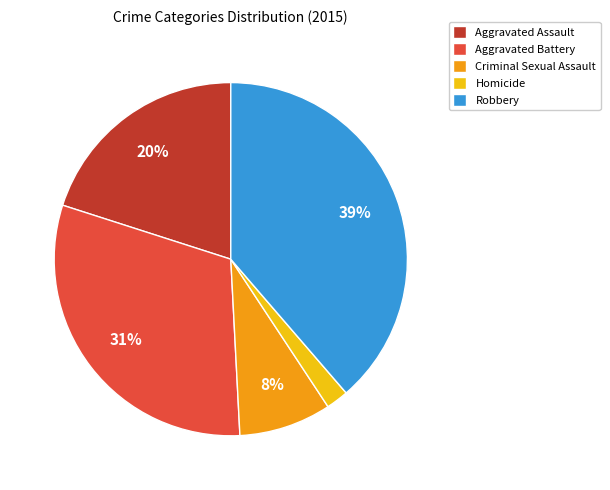

How many slices are in this pie chart?

5